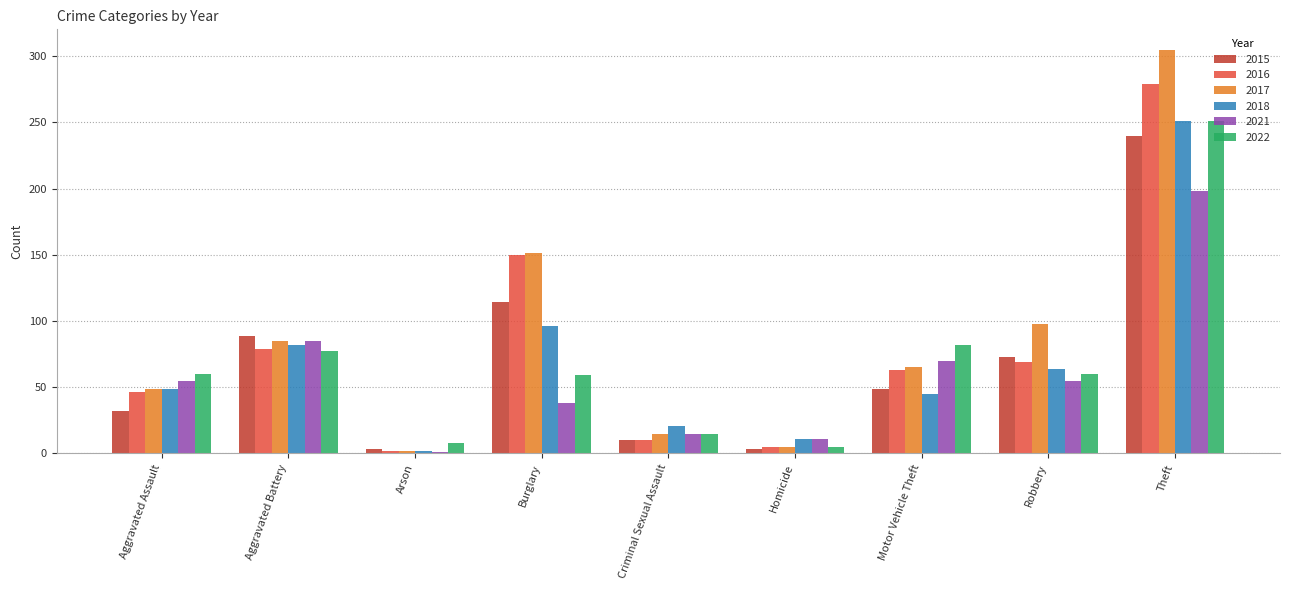

What is the difference between the maximum and second lowest values in the 2016 series?

274